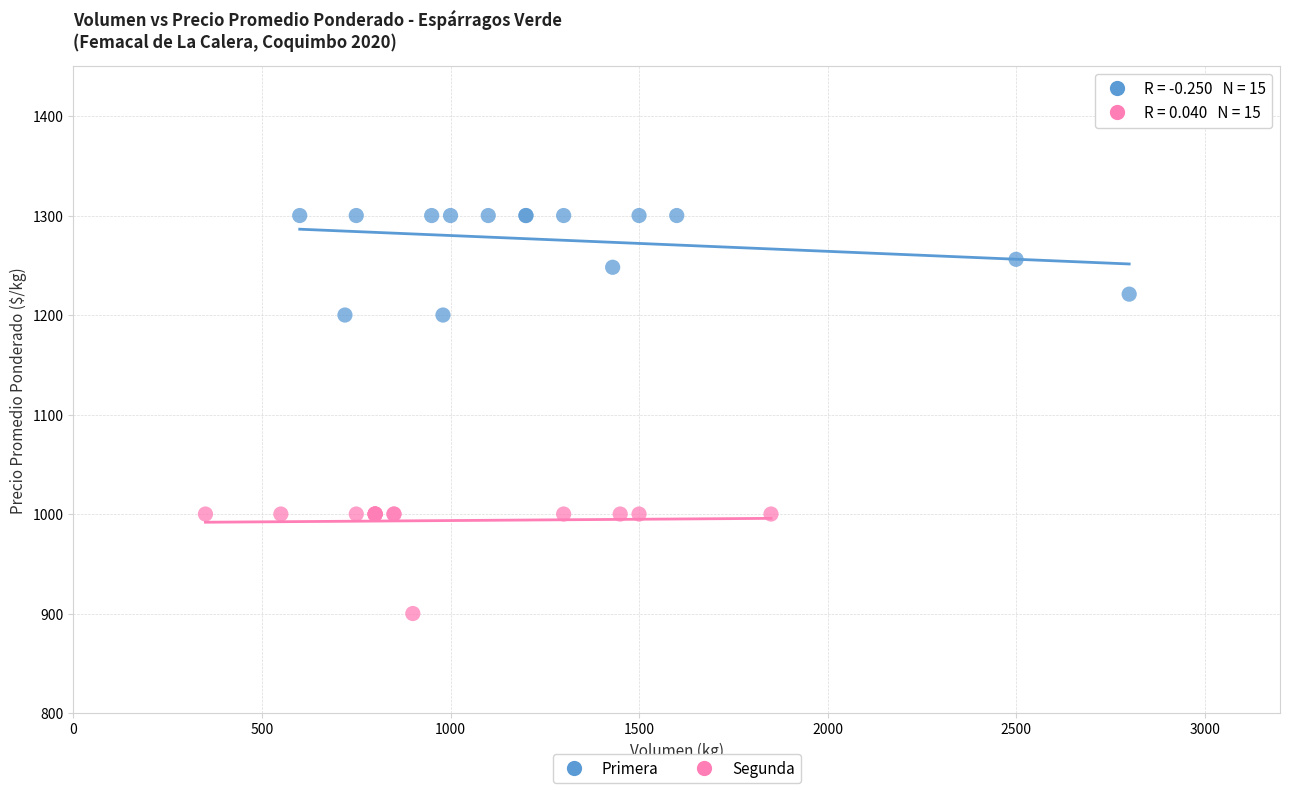

Which series reaches the maximum Y coordinate?

Primera